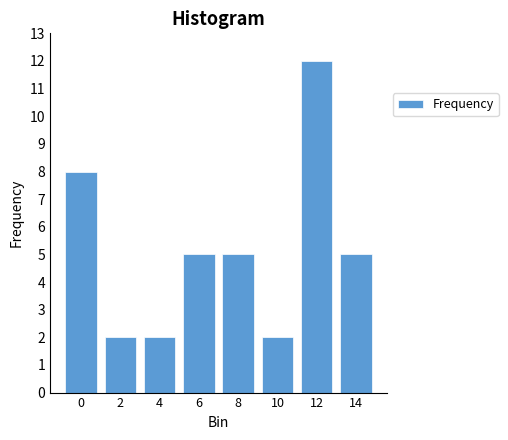

Reading left to right, transcribe all the data shown in this chart.

0=8	2=2	4=2	6=5	8=5	10=2	12=12	14=5